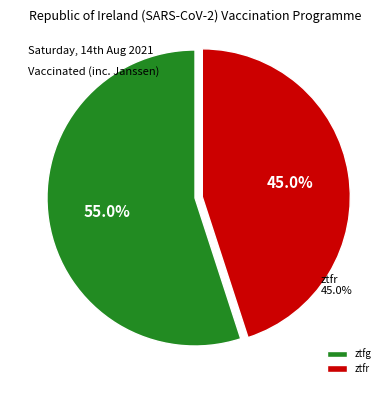

Which category has the smallest portion of the pie?

ztfr